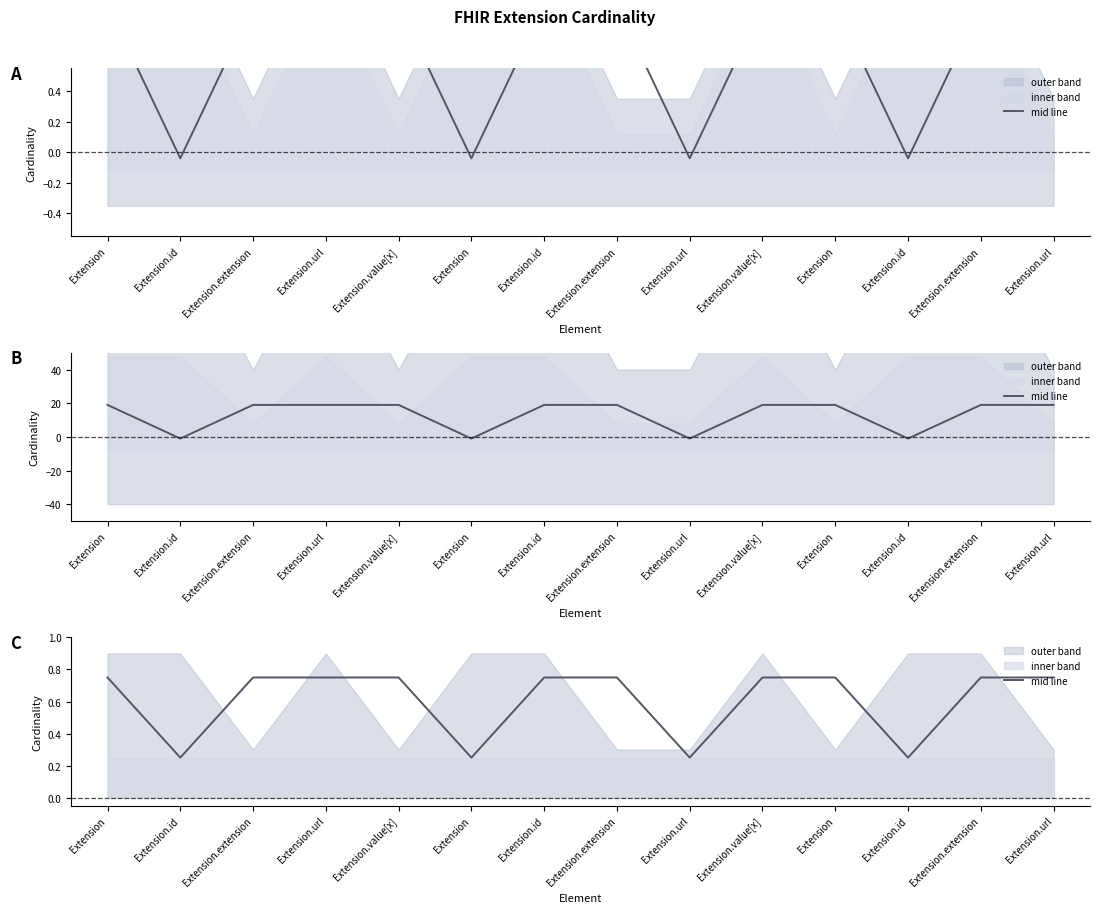

What is the sum of all values?

8.5